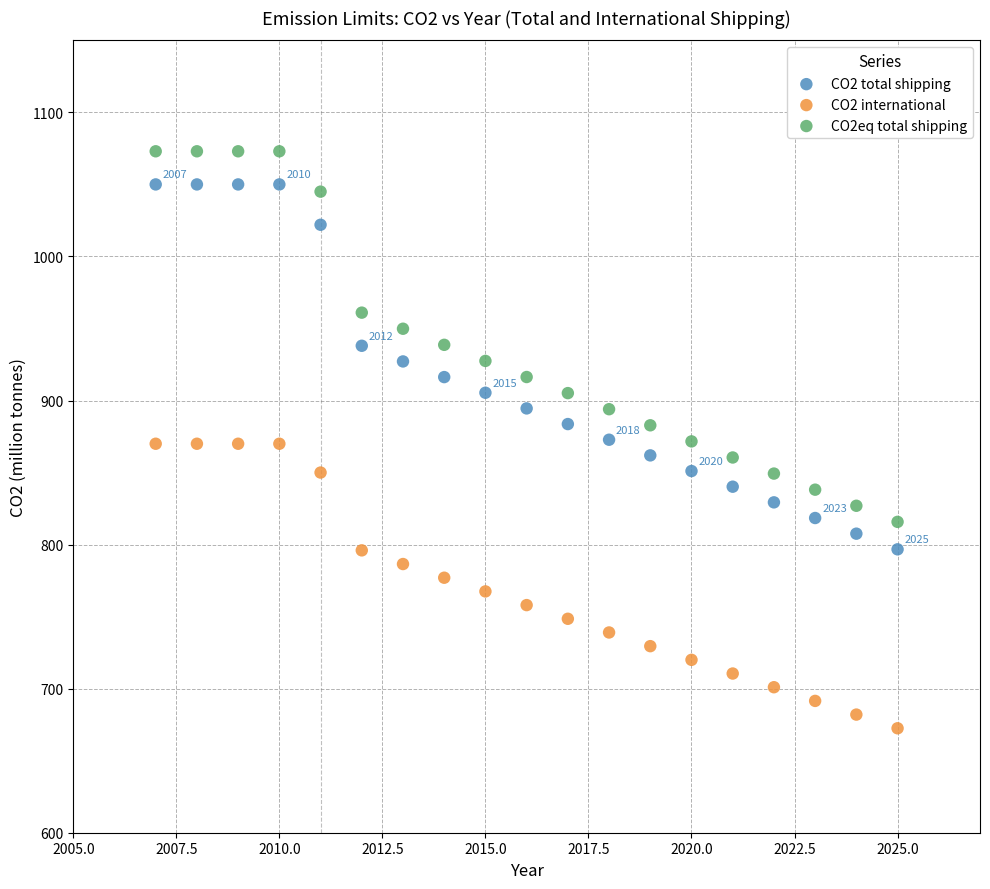

Across all data points, what is the range of X values (max minus min)?

18.0